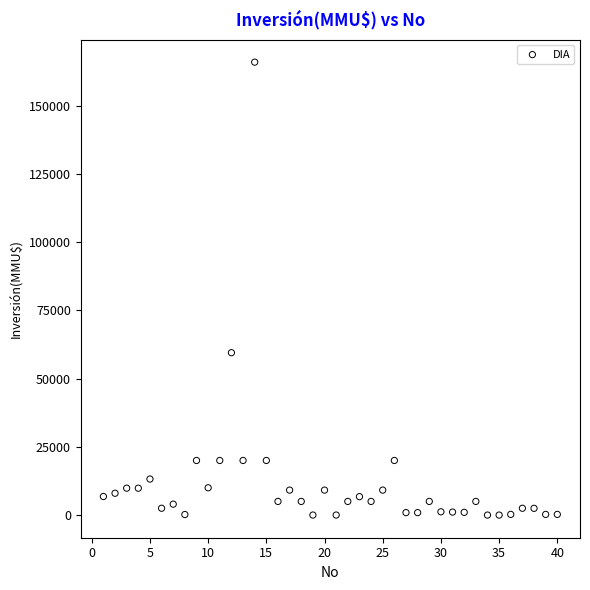

What is the range of X values (max minus min)?

39